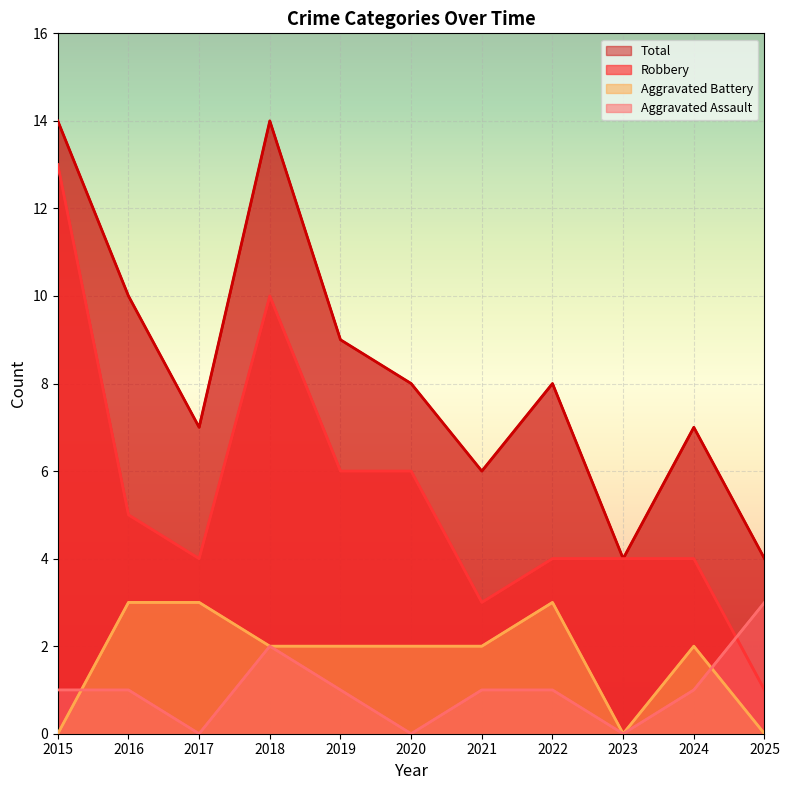

What value does the Aggravated Assault series have at 2022?

1